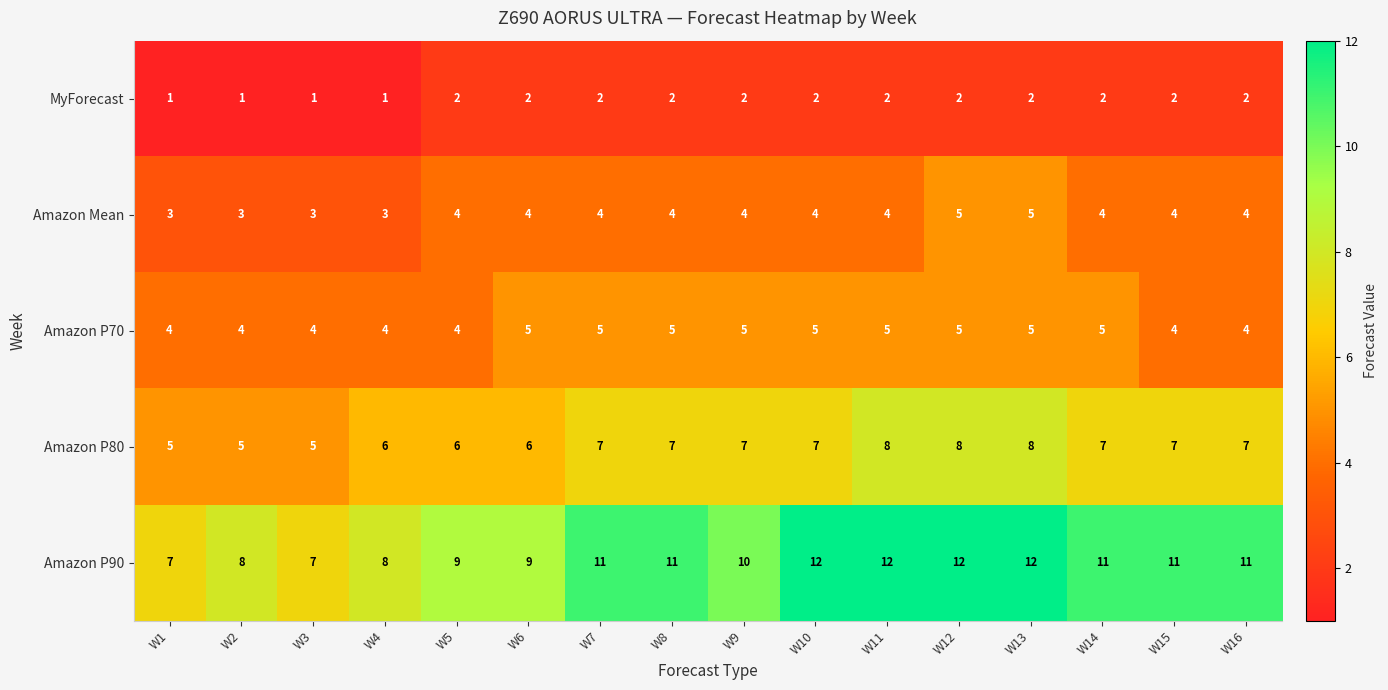

What is the approximate value of Amazon P80 at W16?

7